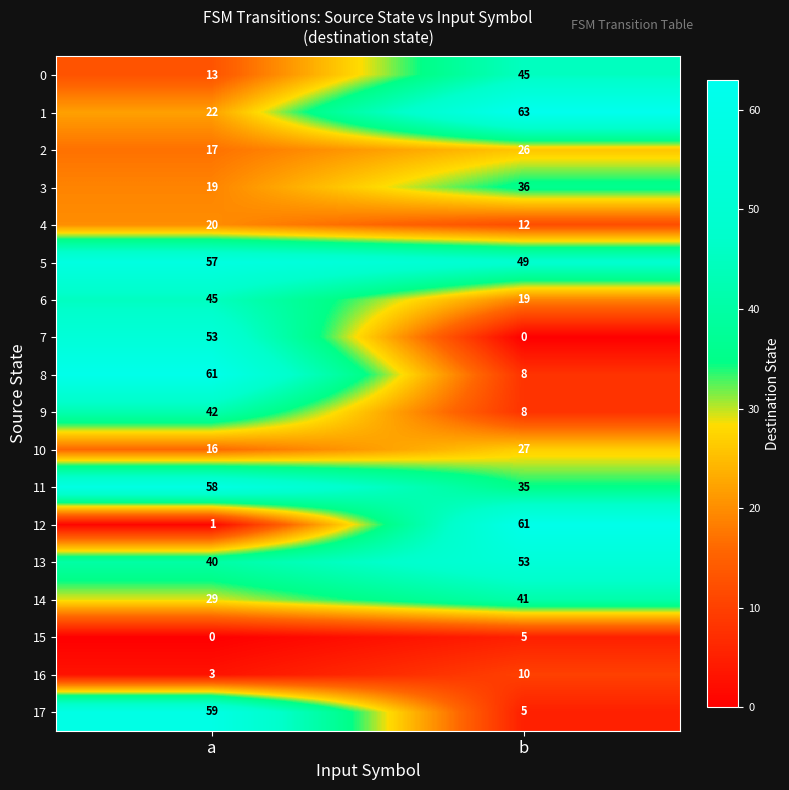

At which label is 8 closest to 34?

b